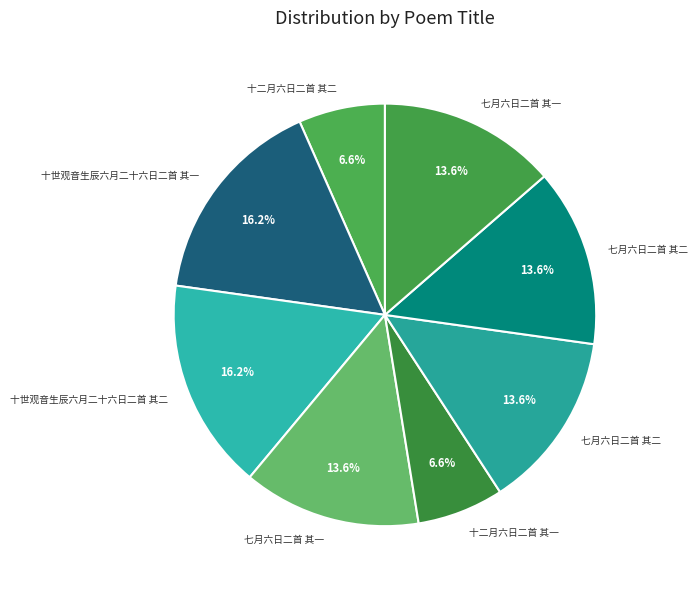

What is the largest slice in the pie chart?

十世观音生辰六月二十六日二首 其二